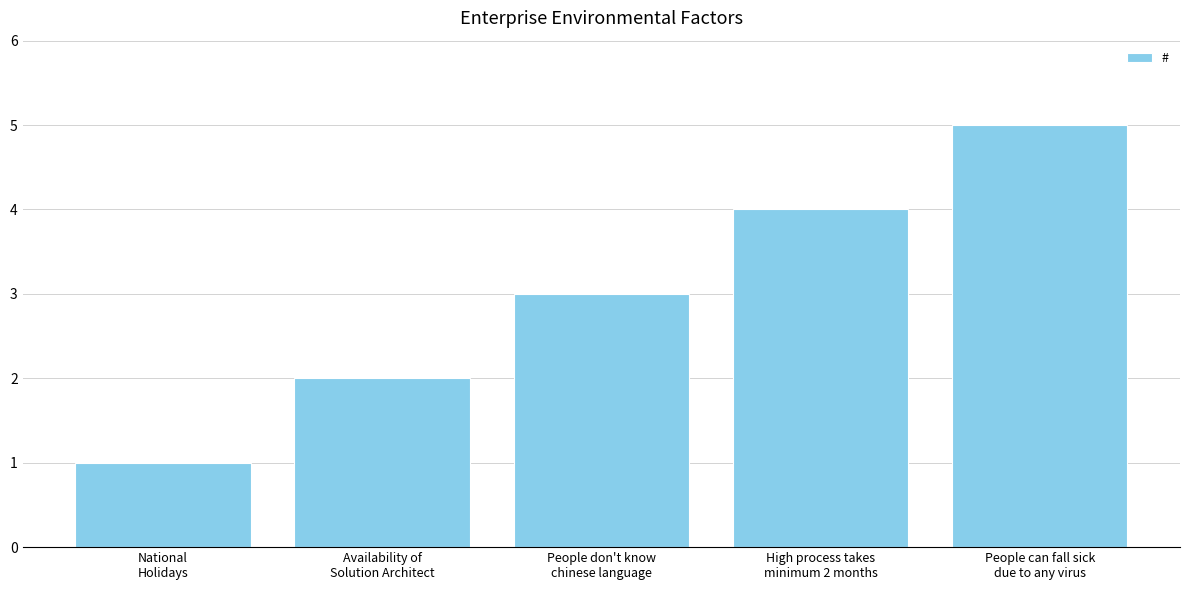

What is the label of the 5th bar from the right?

National
Holidays